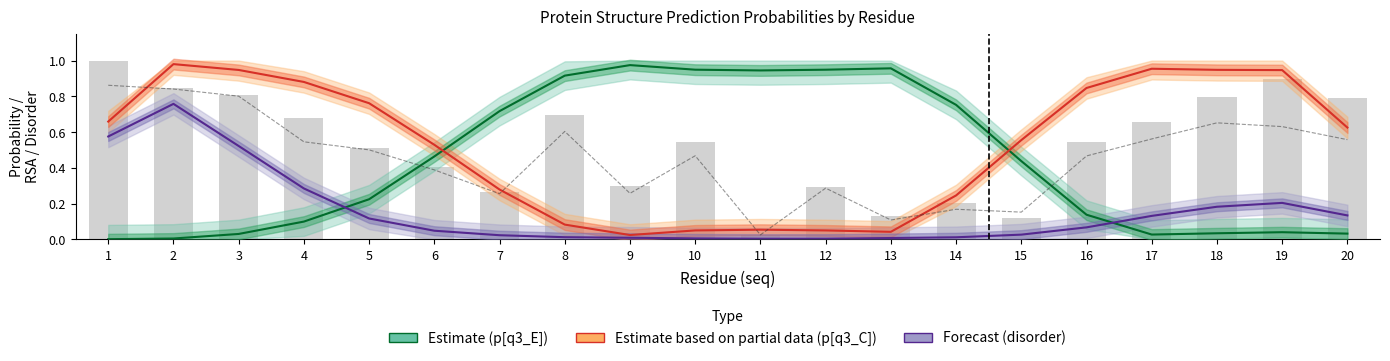

Rank the series at 20 from highest to lowest value.

Estimate partial (p_q3_C), Forecast (disorder), Estimate (p_q3_E)